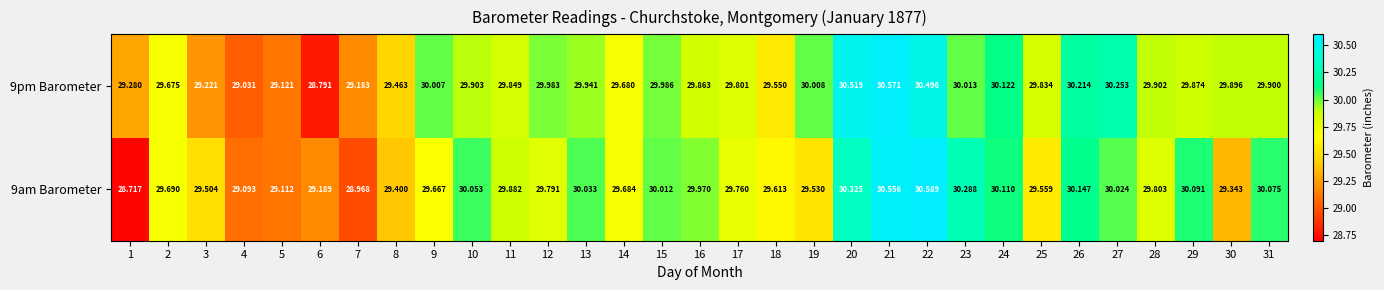

Is the value of 9am Barometer at 19 greater than the value of 9pm Barometer at 3?

Yes